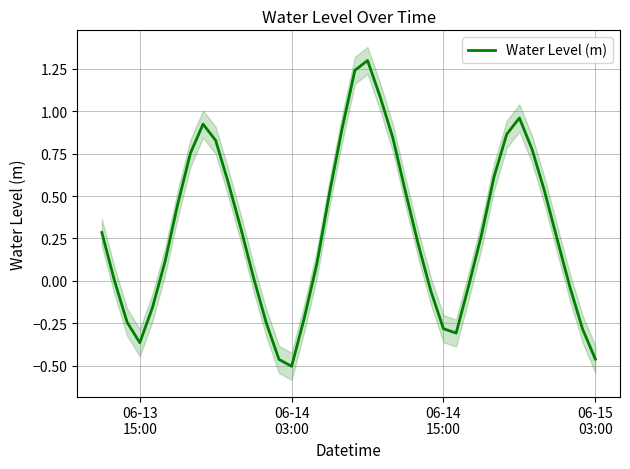

What is the highest value of the Water Level (m) series?

1.3